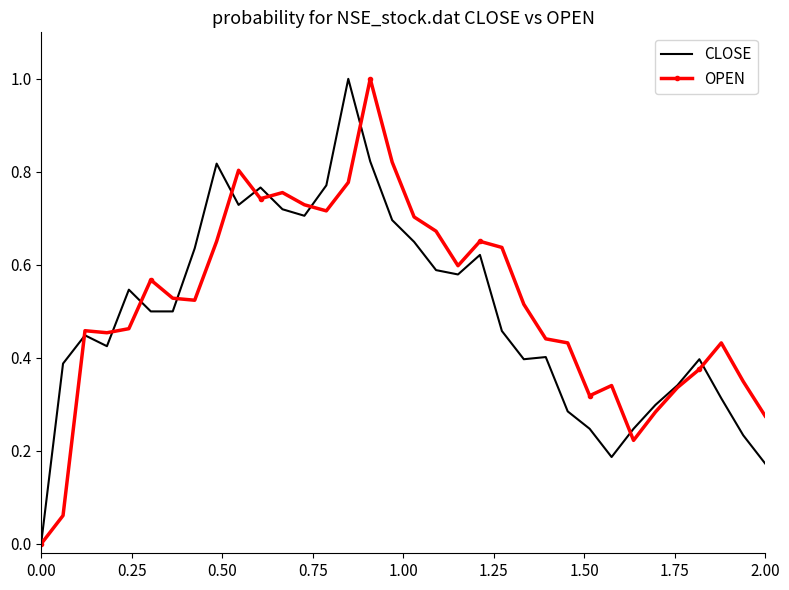

What is the highest value of the CLOSE series?

1.0